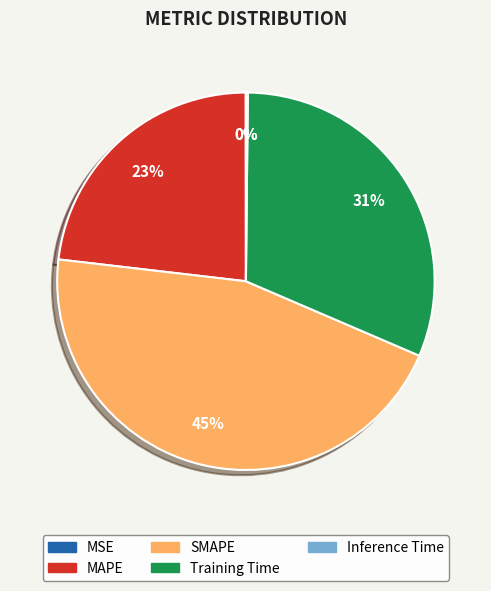

True or false: SMAPE accounts for 55% of the total.

False